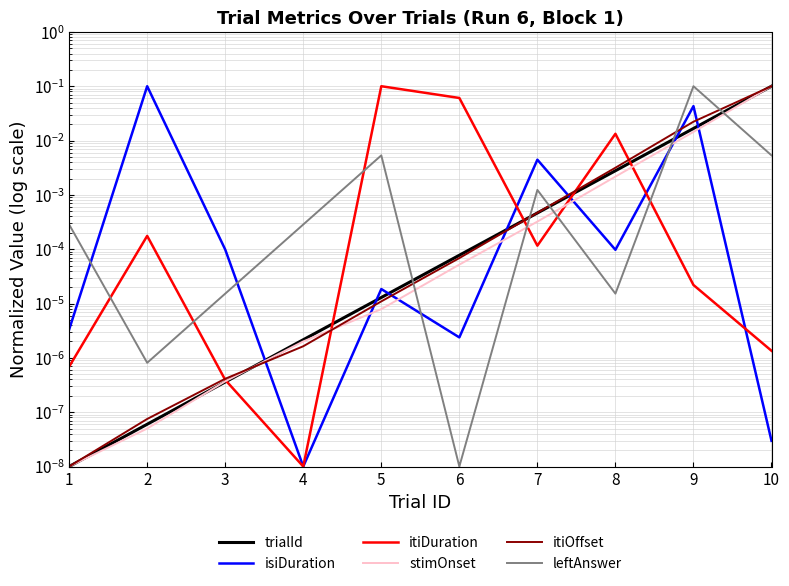

Reading left to right, list all the values displayed in this chart.

trialId: 1=0.0	2=0.0	3=0.0	4=0.0	5=0.0	6=0.0	7=0.0	8=0.0	9=0.0	10=0.1
isiDuration: 1=0.0	2=0.1	3=0.0	4=0.0	5=0.0	6=0.0	7=0.0	8=0.0	9=0.0	10=0.0
itiDuration: 1=0.0	2=0.0	3=0.0	4=0.0	5=0.1	6=0.1	7=0.0	8=0.0	9=0.0	10=0.0
stimOnset: 1=0.0	2=0.0	3=0.0	4=0.0	5=0.0	6=0.0	7=0.0	8=0.0	9=0.0	10=0.1
itiOffset: 1=0.0	2=0.0	3=0.0	4=0.0	5=0.0	6=0.0	7=0.0	8=0.0	9=0.0	10=0.1
leftAnswer: 1=0.0	2=0.0	3=0.0	4=0.0	5=0.0	6=0.0	7=0.0	8=0.0	9=0.1	10=0.0